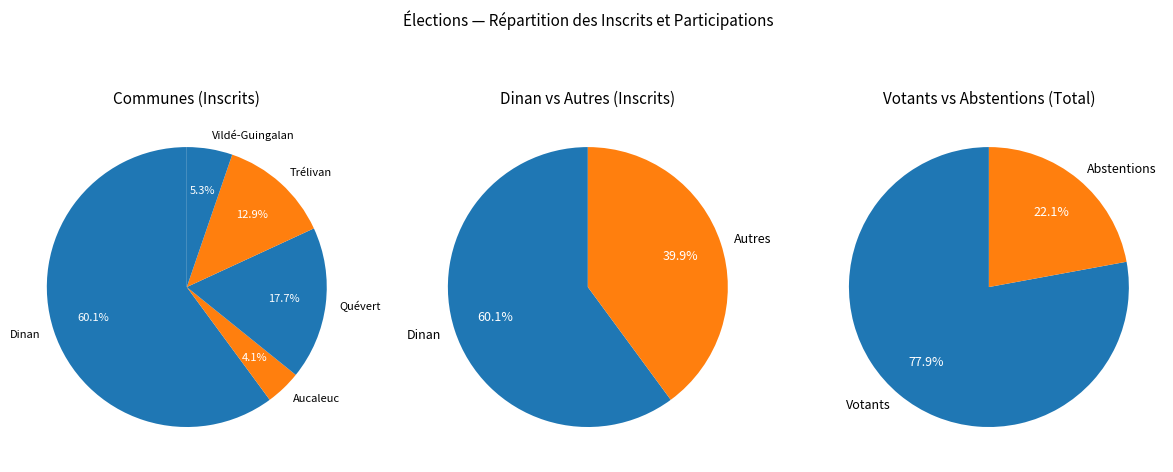

What is the change in value from Dinan to Aucaleuc?

-9952